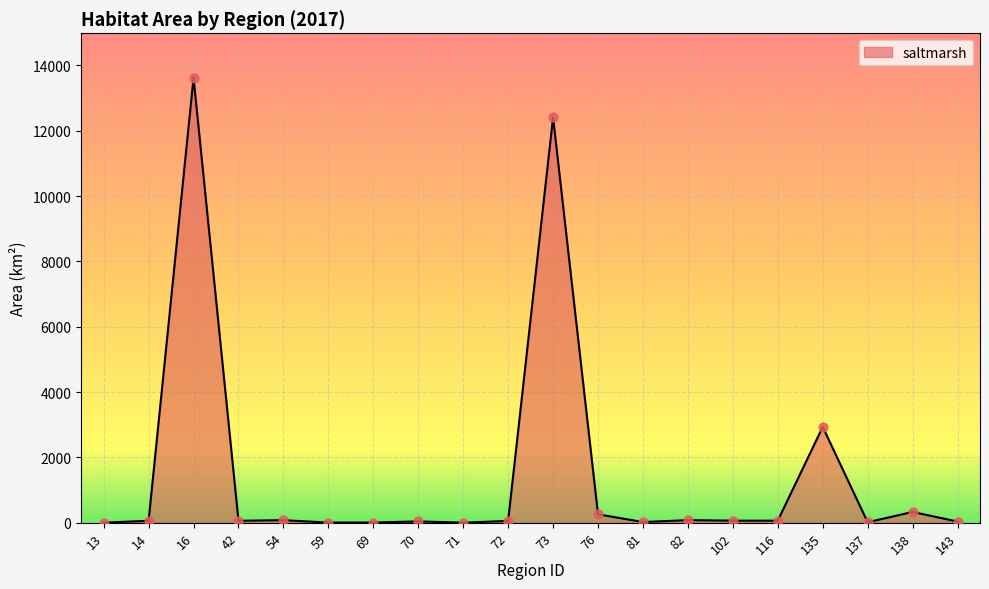

What is the greatest value displayed?

13620.4